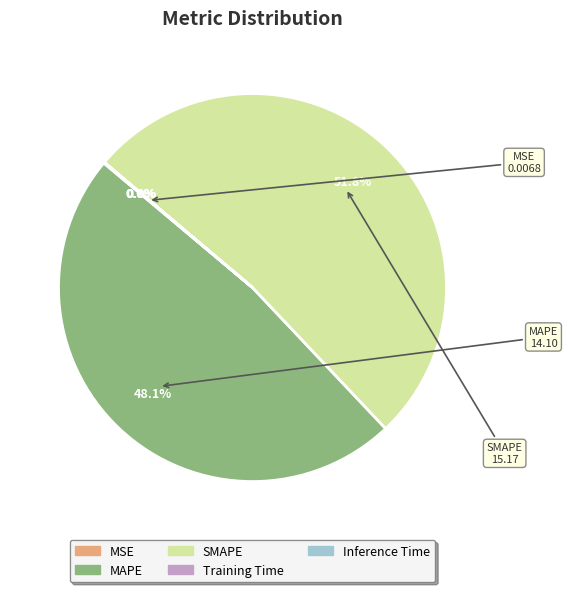

How much of the chart is everything except MAPE?

51.9%